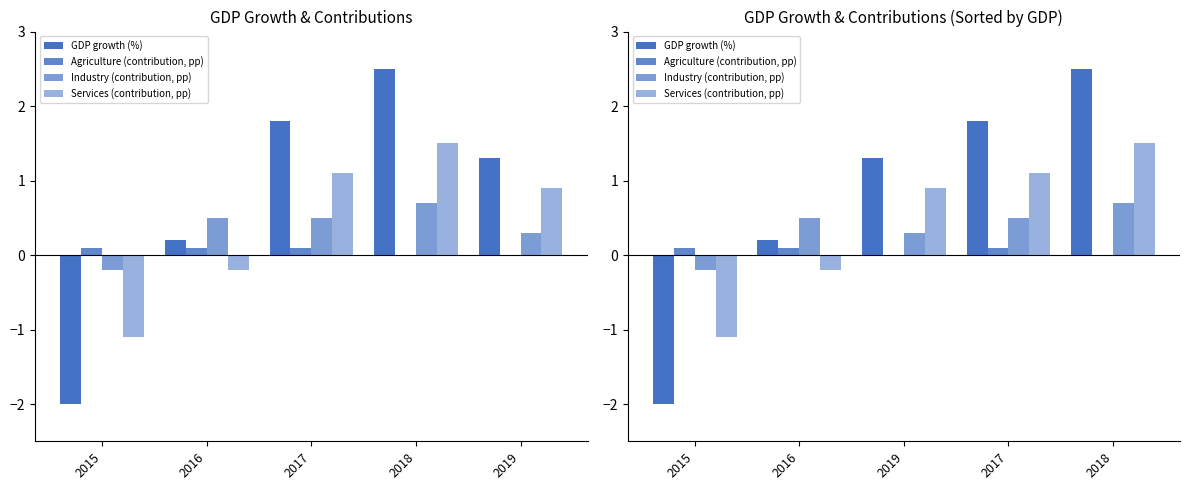

Where does the GDP growth (%) series first go above 1?

2019